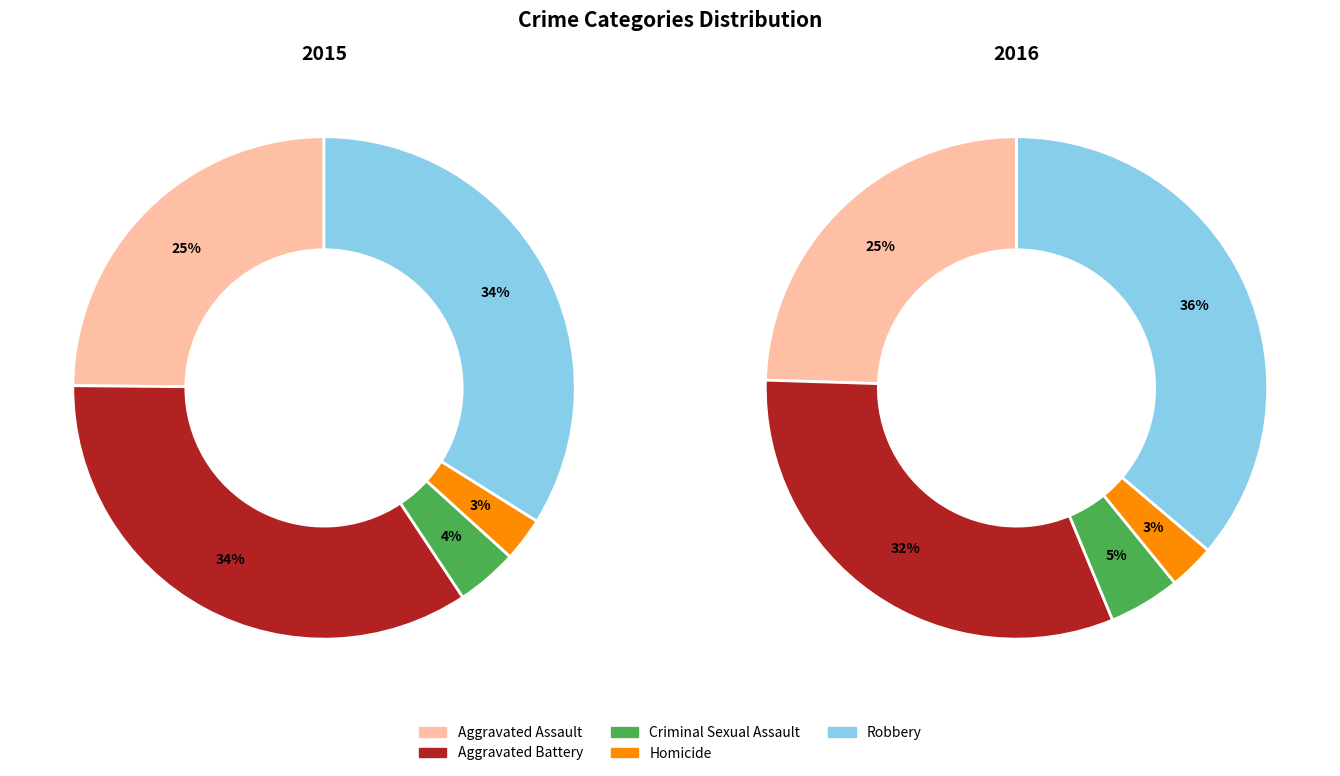

Which category has the biggest portion of the pie?

Robbery